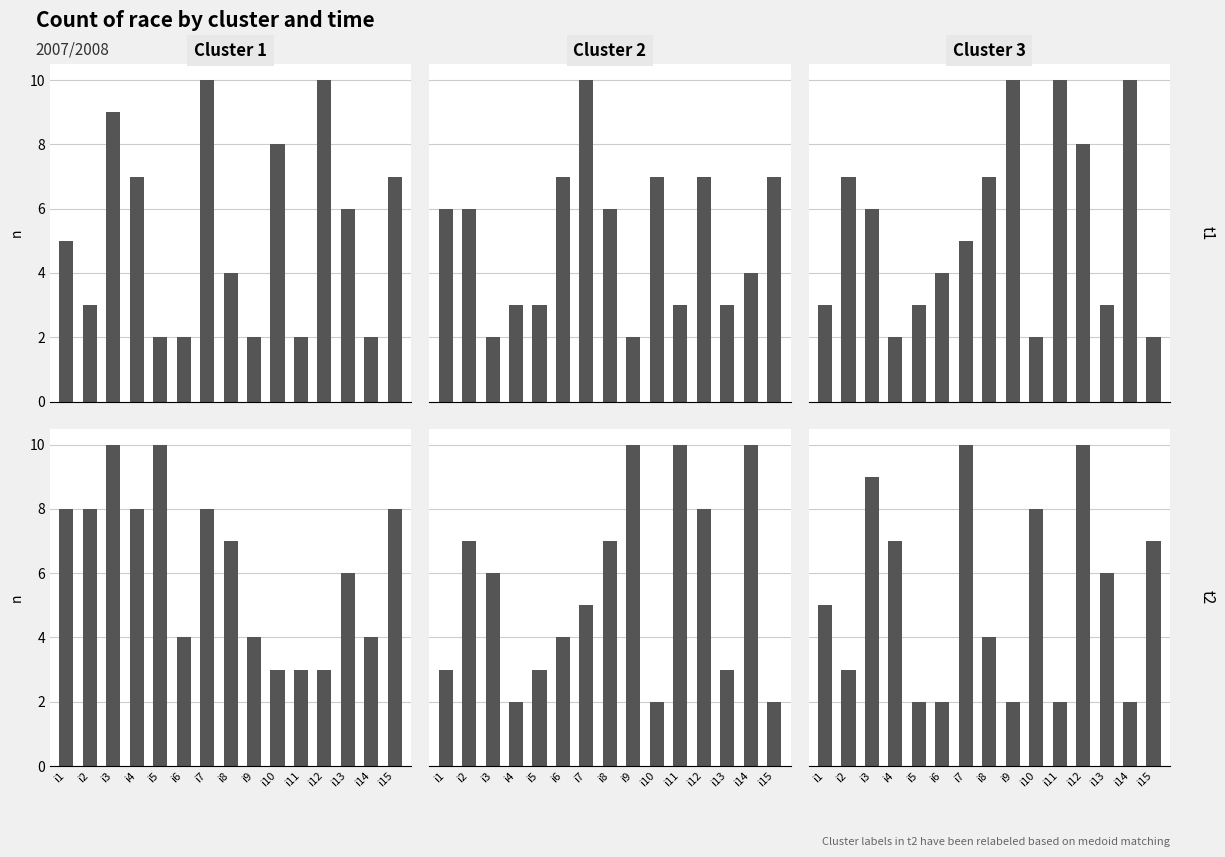

Is the value of Cluster 1 at i12 greater than the value of Cluster 2 at i3?

No